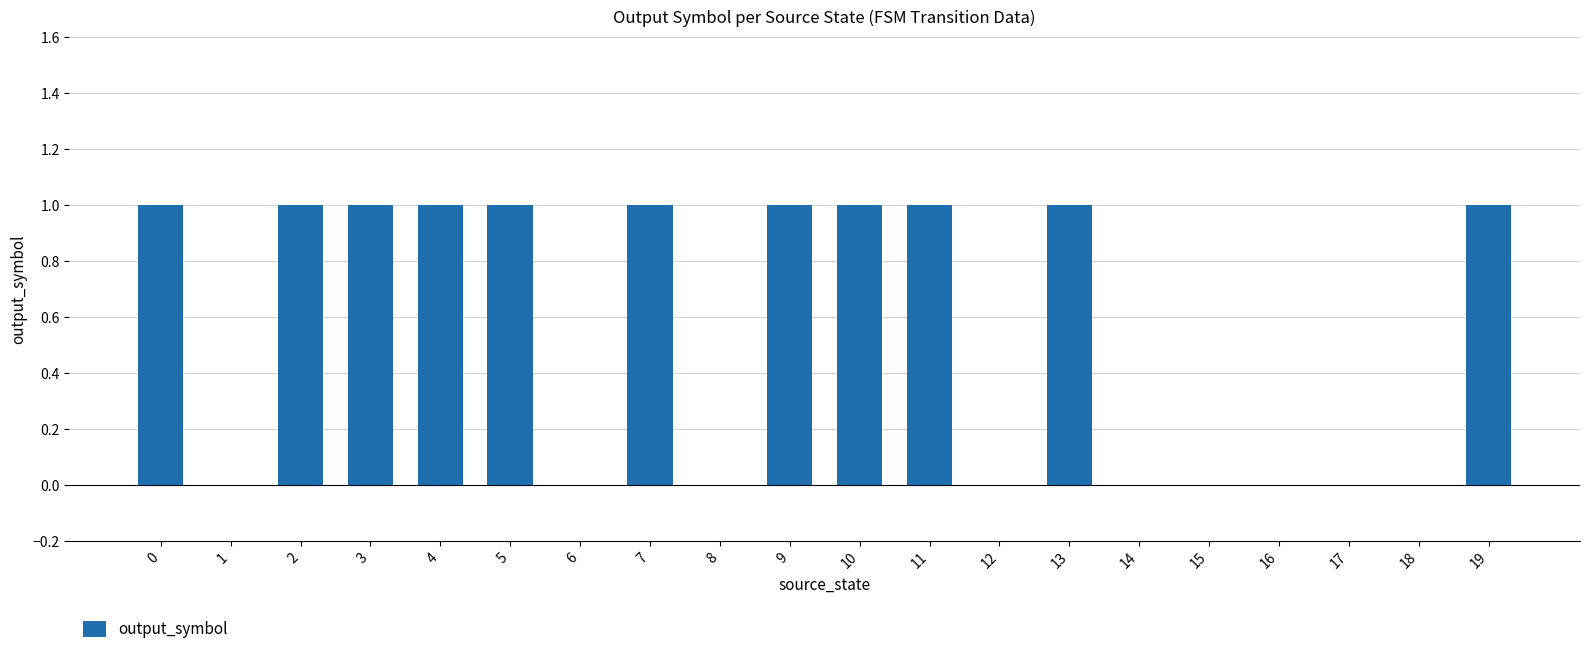

Read the value at 10.

1